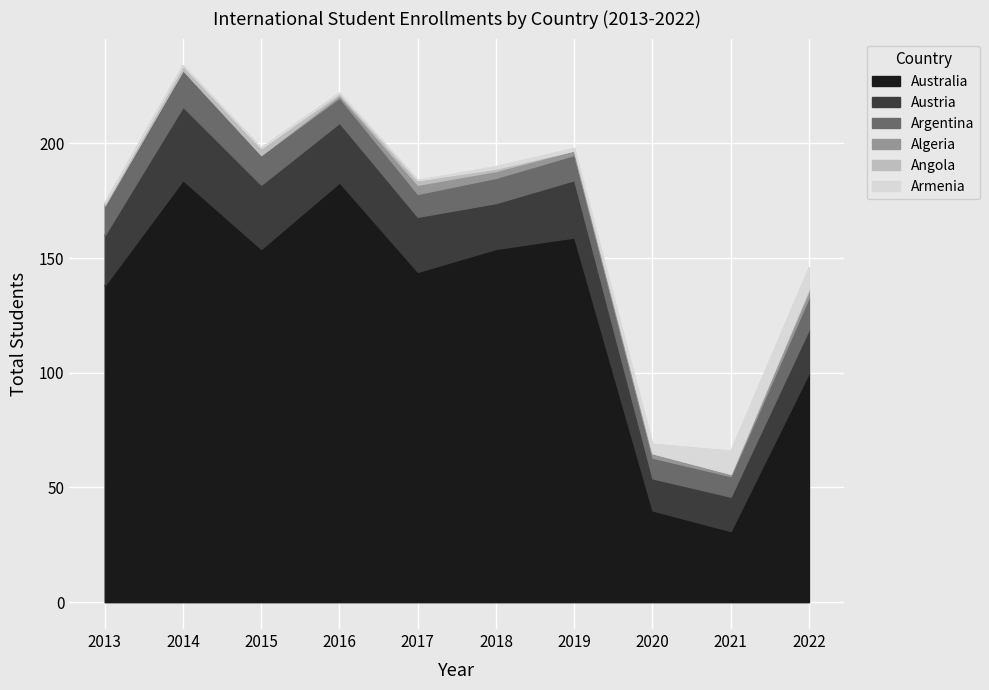

True or false: Armenia has a value of 7 at 2013.

False